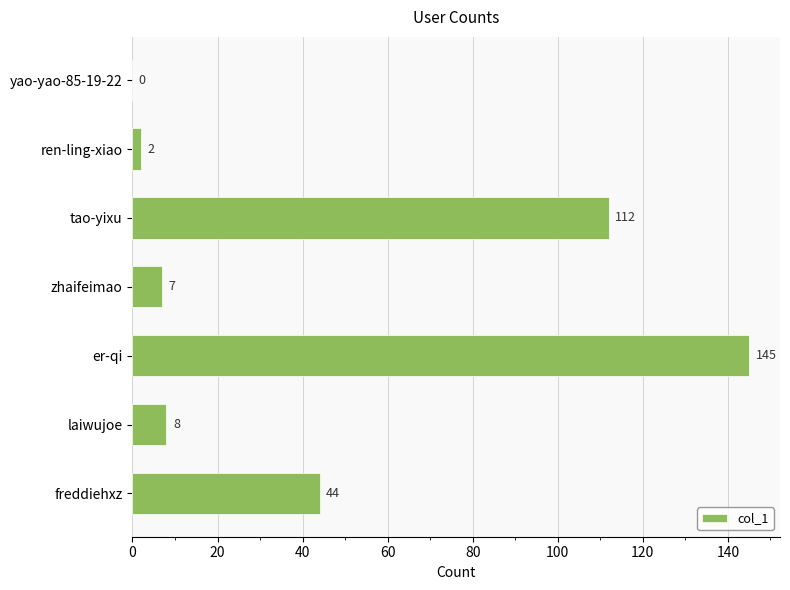

Which label corresponds to the largest value in the chart?

er-qi